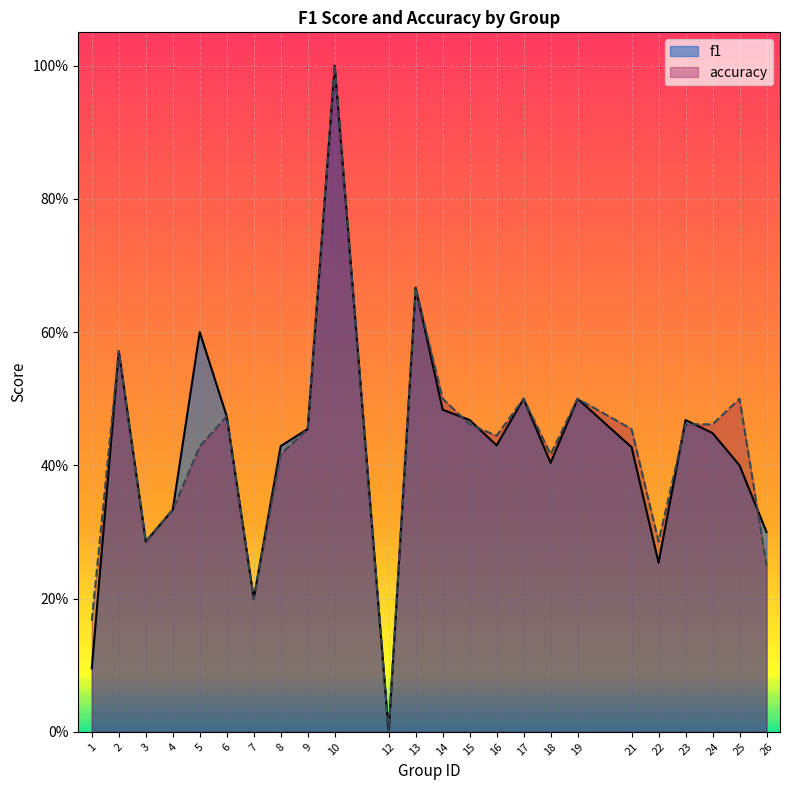

Reading right to left, transcribe all the data shown in this chart.

f1: 26=0.3	25=0.4	24=0.4	23=0.5	22=0.3	21=0.4	19=0.5	18=0.4	17=0.5	16=0.4	15=0.5	14=0.5	13=0.7	12=0.0	10=1.0	9=0.5	8=0.4	7=0.2	6=0.5	5=0.6	4=0.3	3=0.3	2=0.6	1=0.1
accuracy: 26=0.2	25=0.5	24=0.5	23=0.5	22=0.3	21=0.5	19=0.5	18=0.4	17=0.5	16=0.4	15=0.5	14=0.5	13=0.7	12=0.0	10=1.0	9=0.5	8=0.4	7=0.2	6=0.5	5=0.4	4=0.3	3=0.3	2=0.6	1=0.2